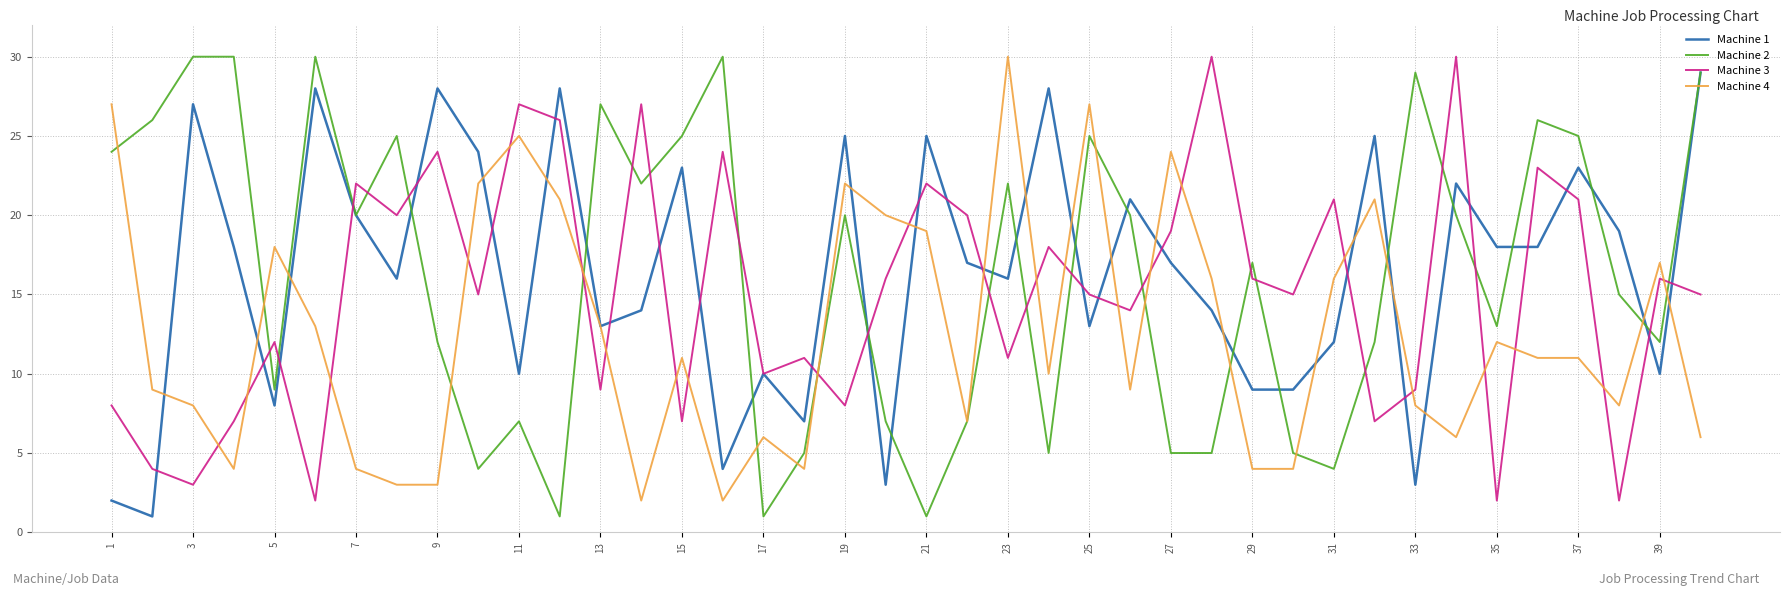

Which series ends up on top after the final intersection of Machine 2 and Machine 3?

Machine 2